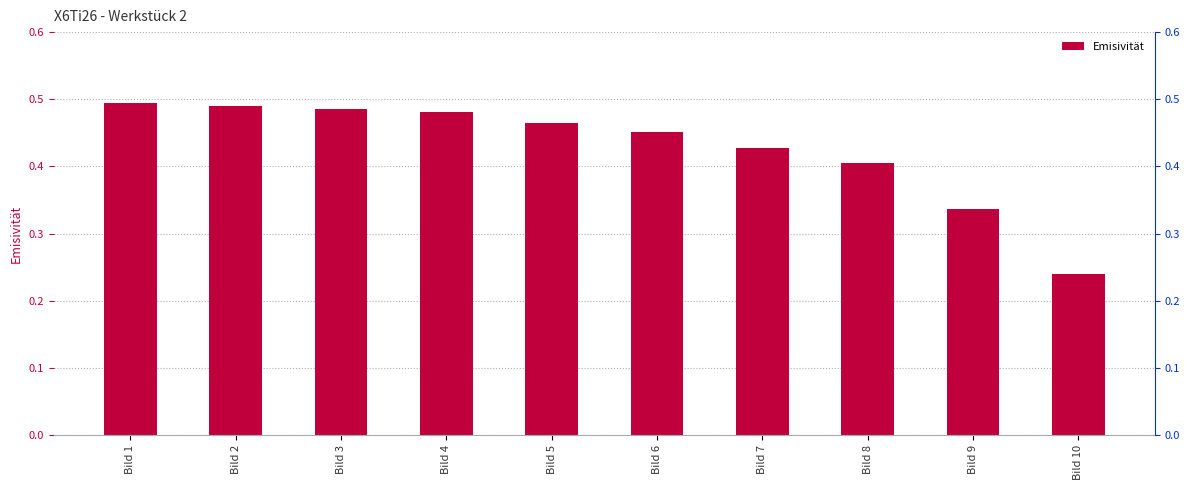

List the labels in order of value, smallest first.

Bild 10, Bild 9, Bild 8, Bild 7, Bild 6, Bild 5, Bild 4, Bild 3, Bild 2, Bild 1